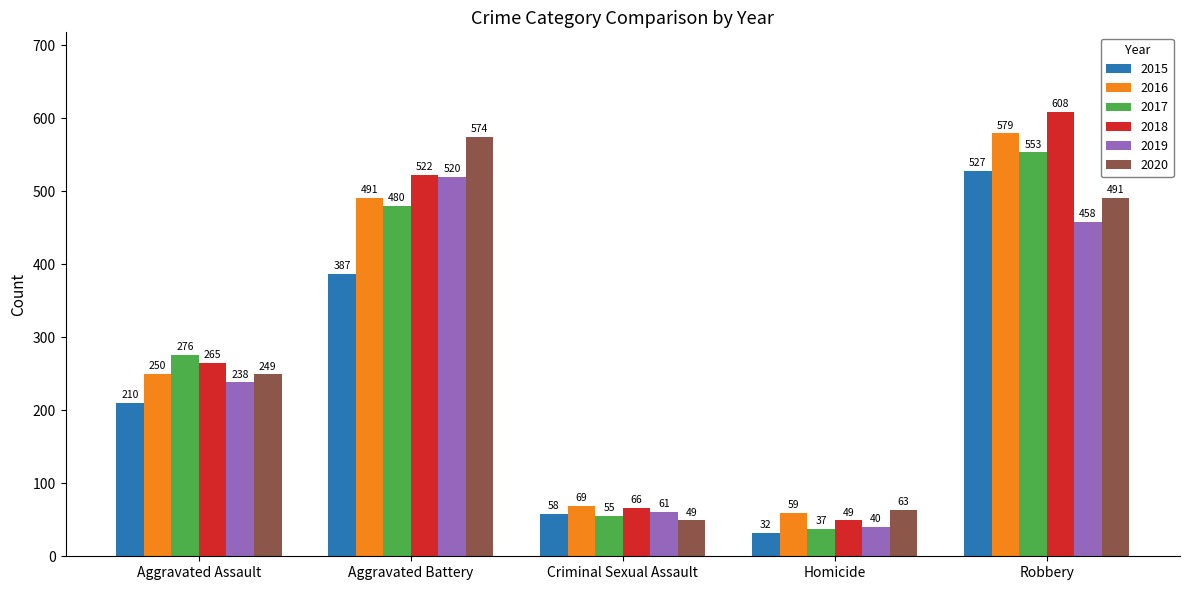

How many groups of bars are there?

5